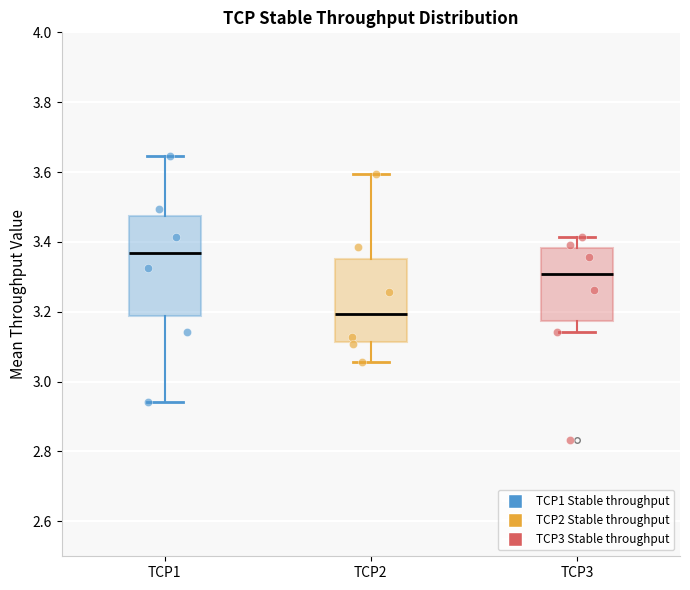

Which box's median line is the highest?

TCP1